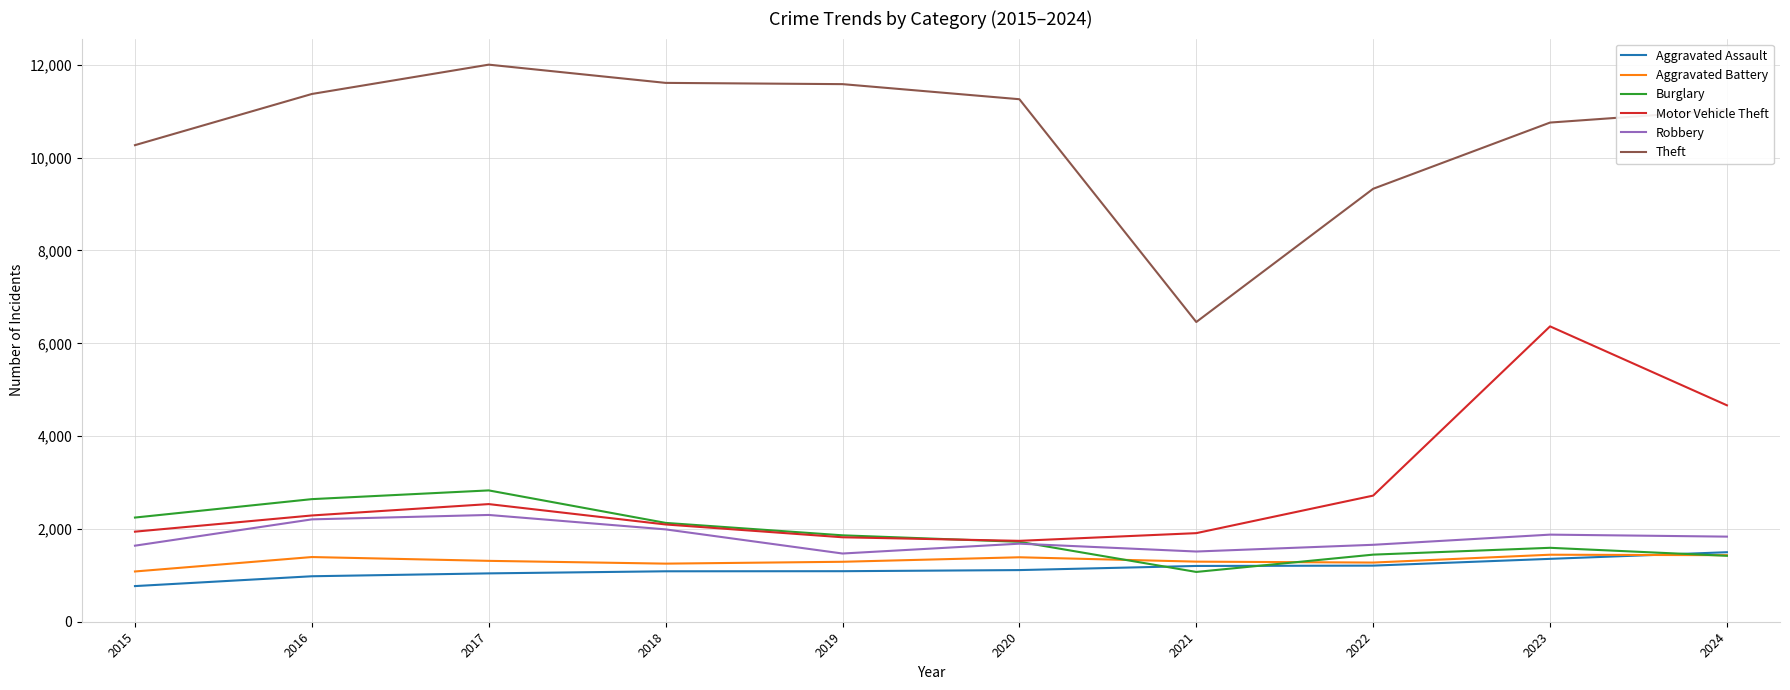

True or false: Robbery has a value of 3801 at 2017.

False